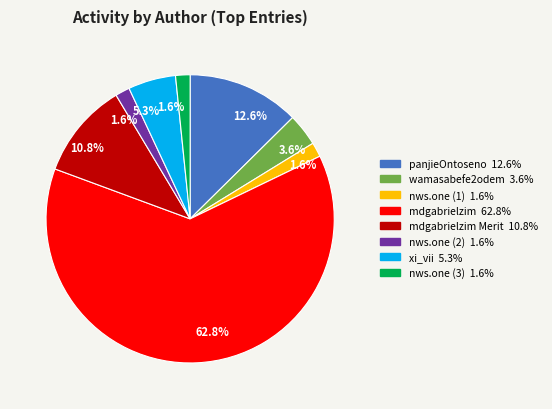

Does any single category account for the majority?

Yes